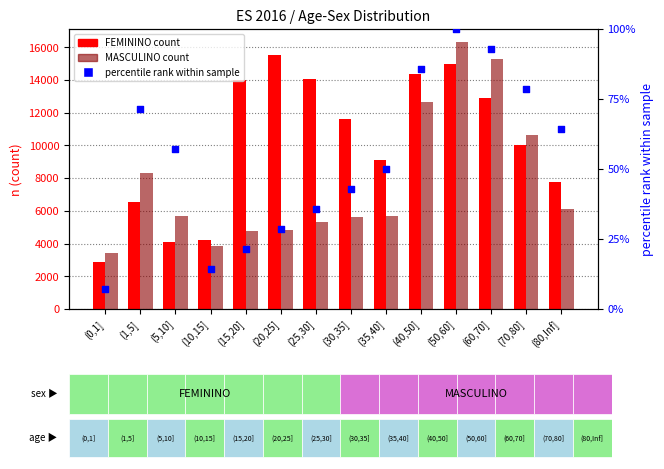

Is the value of percentile rank within sample at (60,70] greater than the value of MASCULINO at (5,10]?

No